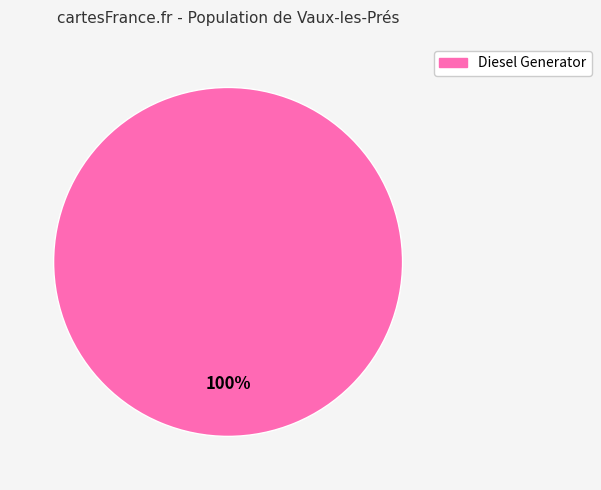

Is there a majority slice in this chart?

Yes